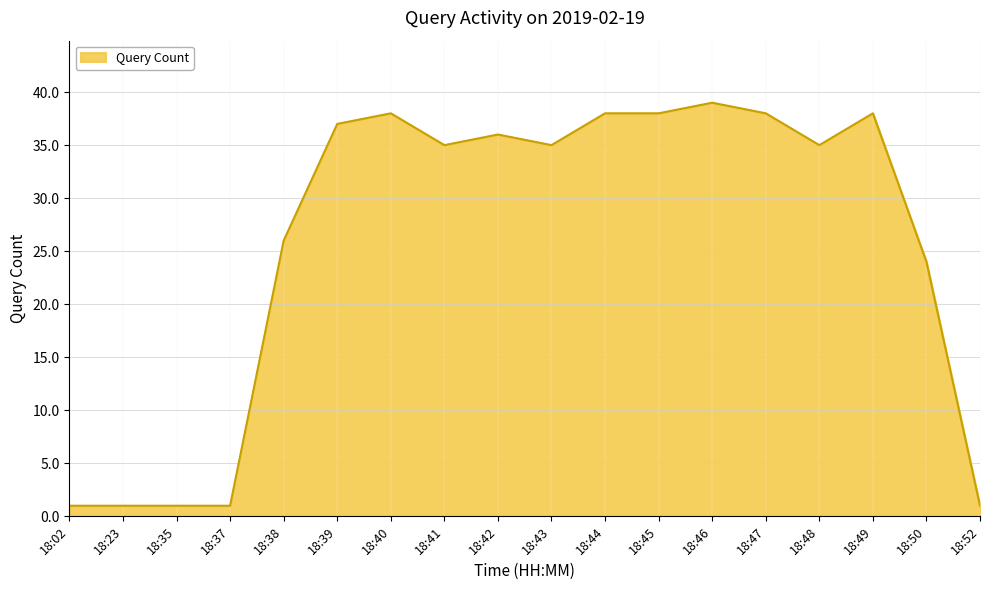

What is the ratio of the value at 18:38 to the value at 18:37?

26.0